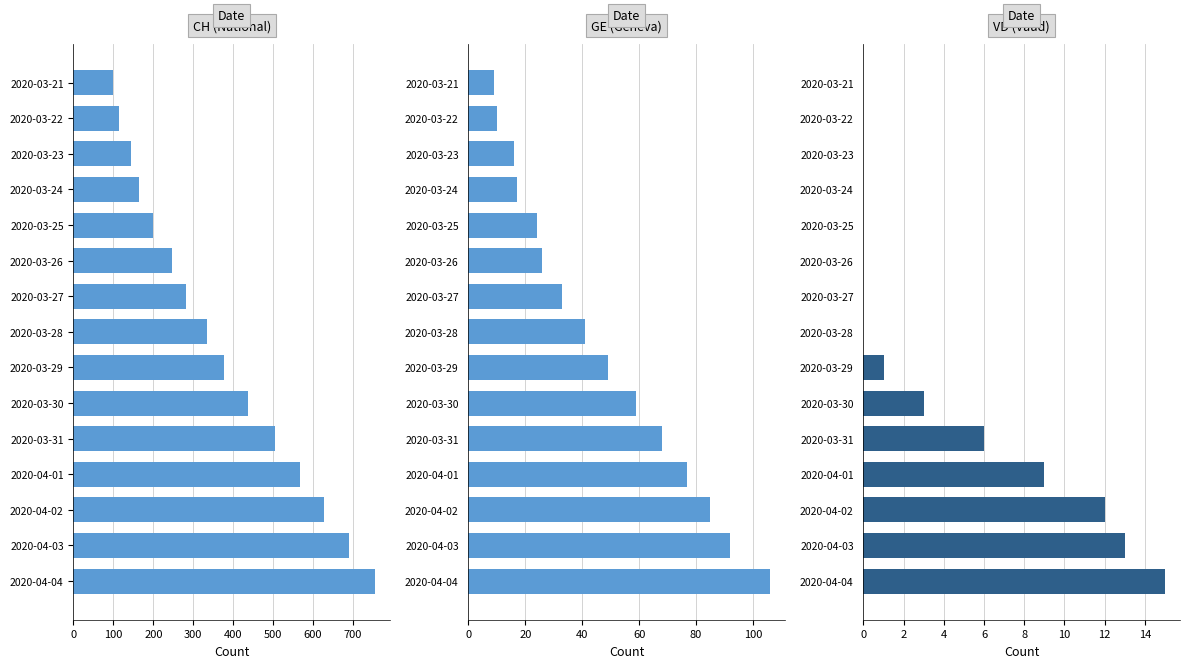

How many groups of bars are there?

15